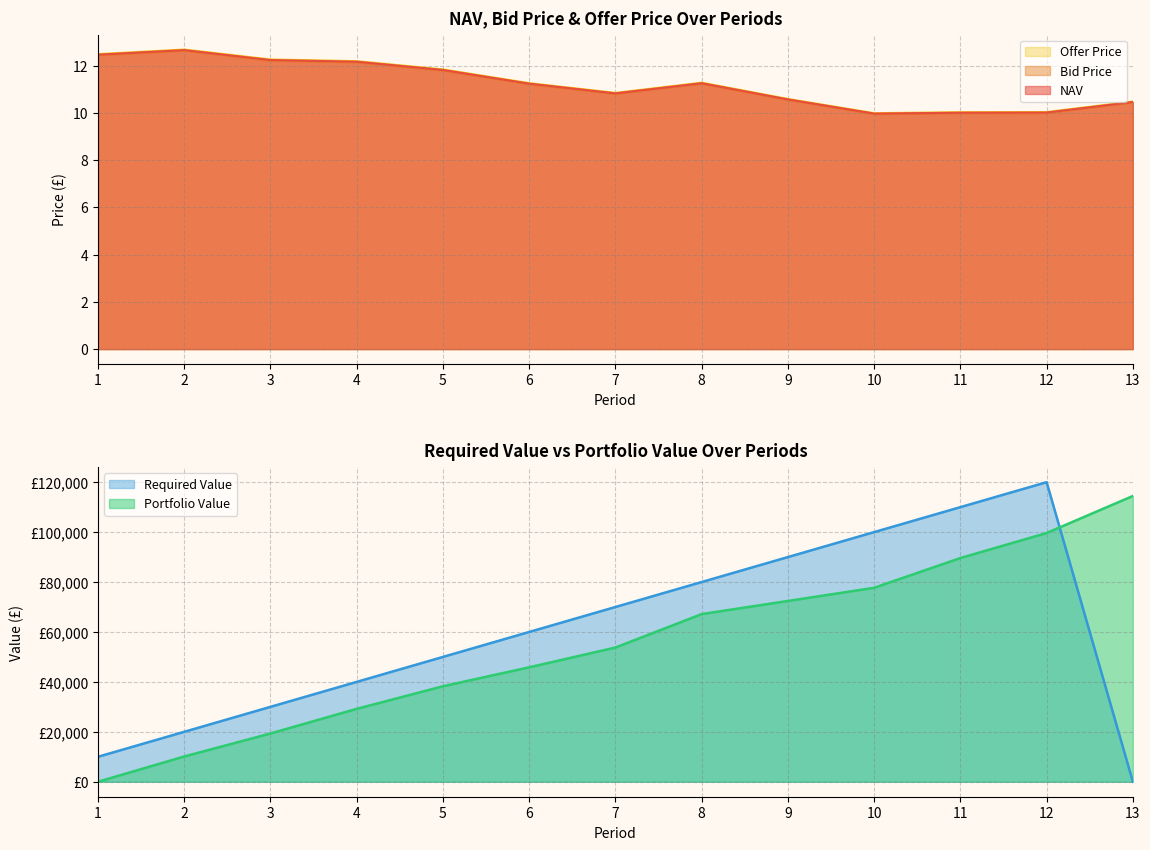

Rank the series by their maximum value, from highest to lowest.

Offer Price, NAV, Bid Price